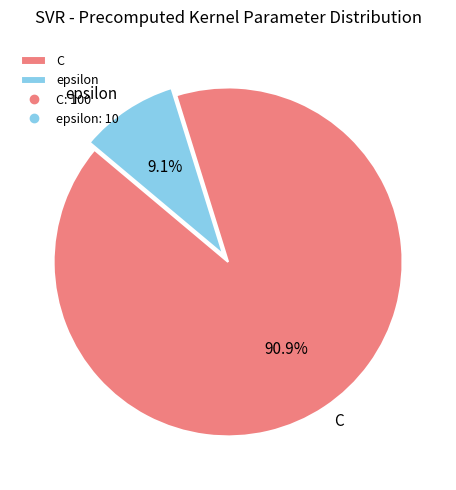

To the nearest percent, what portion does epsilon represent?

9%